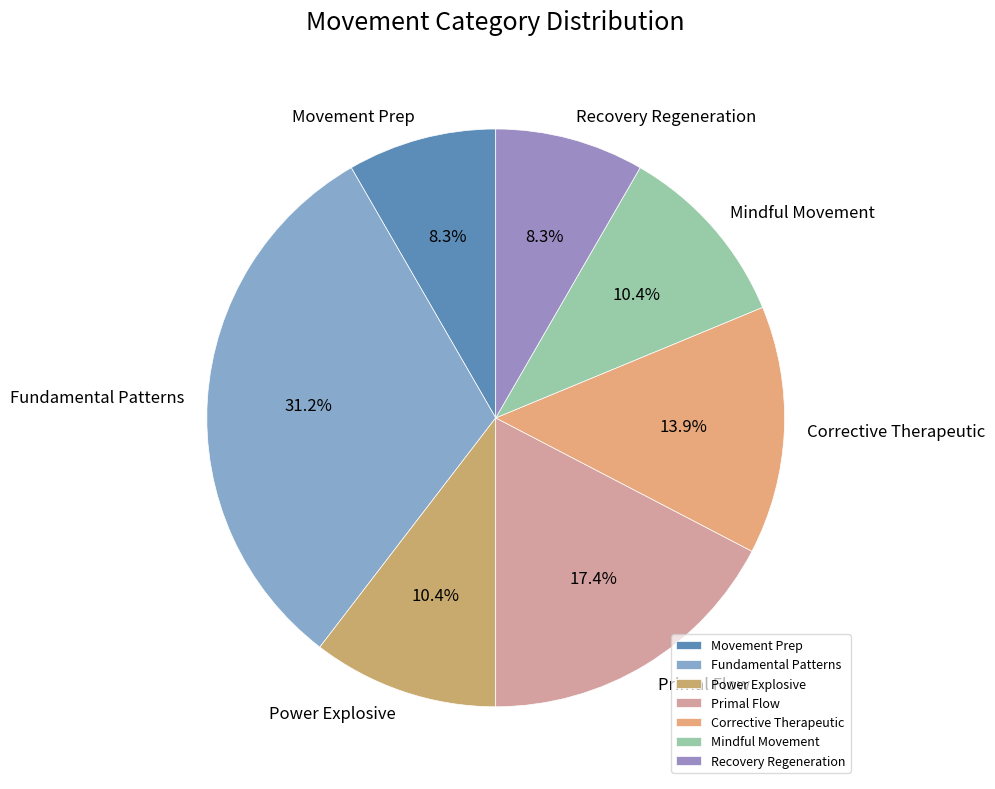

How many segments does this pie chart have?

7